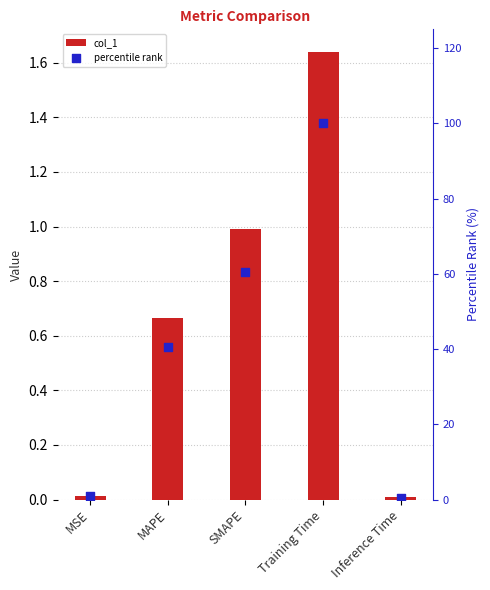

At which category is the sum across all series the highest?

Training Time